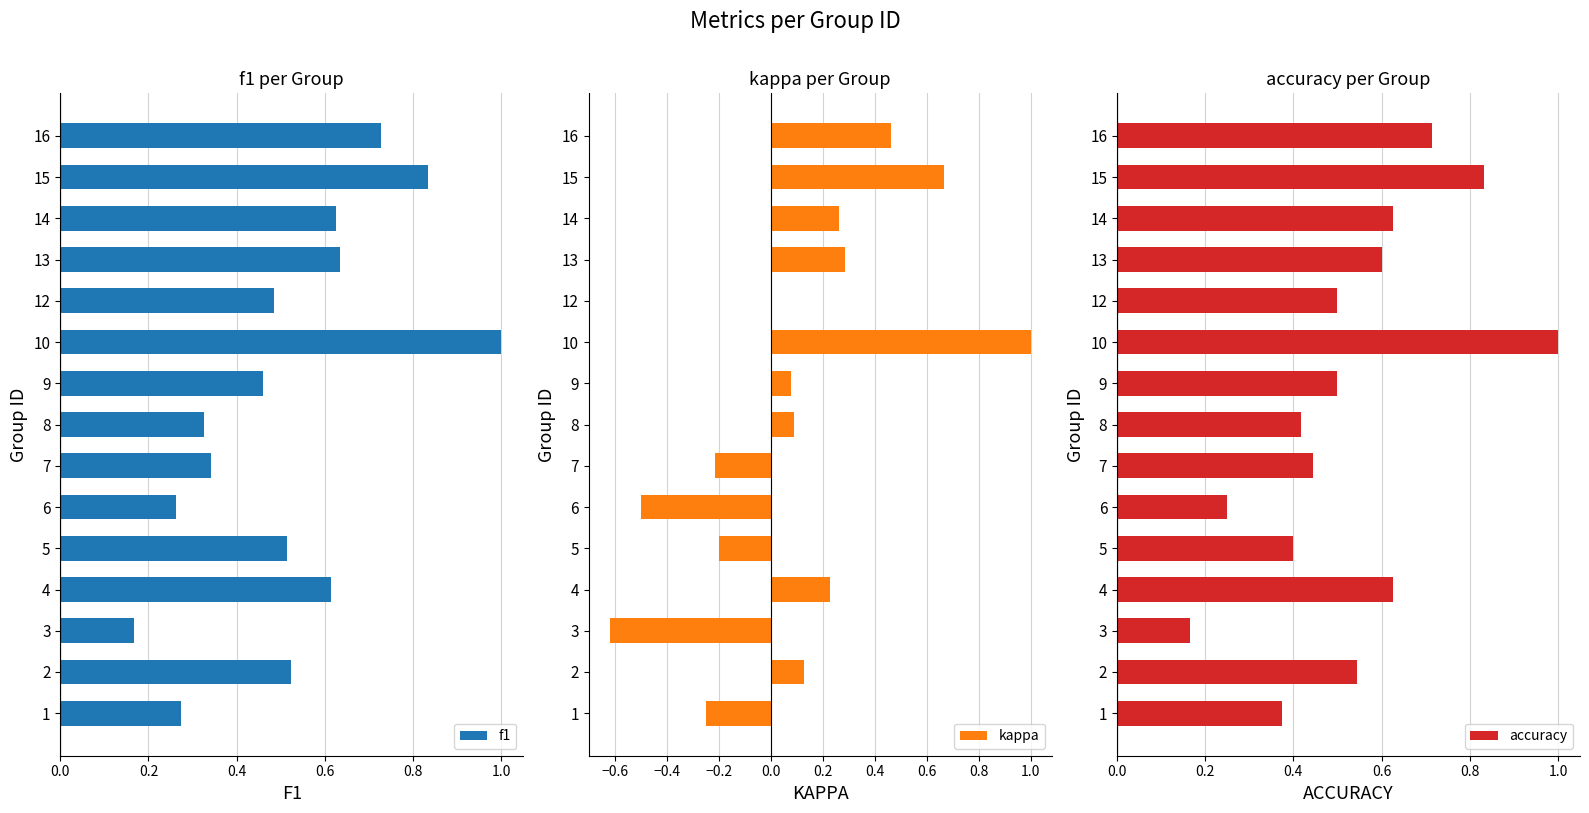

At which label does kappa reach its peak?

10